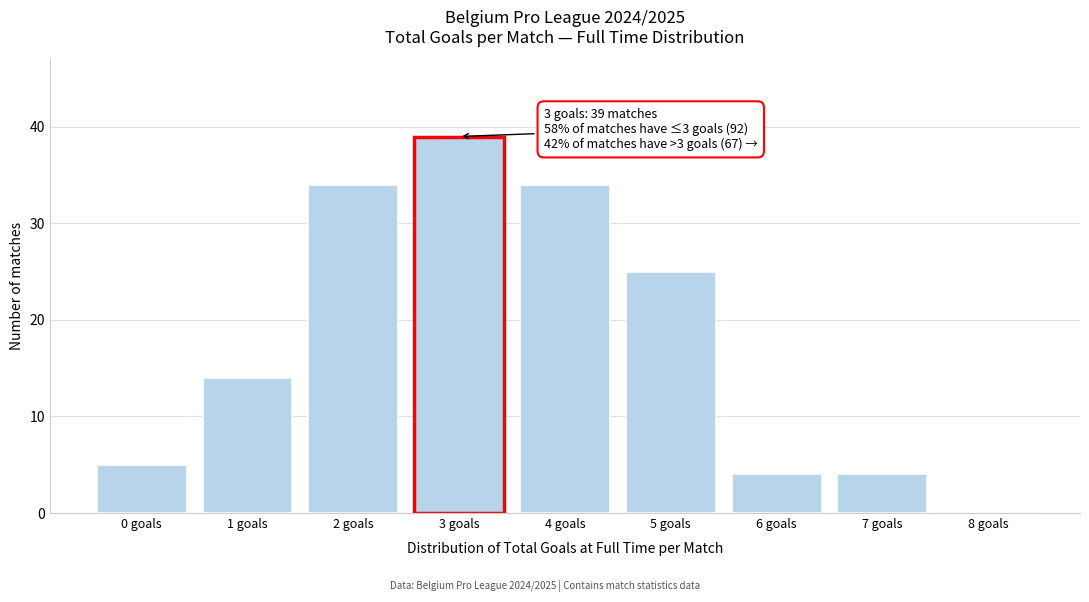

Reading right to left, list all the values displayed in this chart.

8 goals=0	7 goals=4	6 goals=4	5 goals=25	4 goals=34	3 goals=39	2 goals=34	1 goals=14	0 goals=5